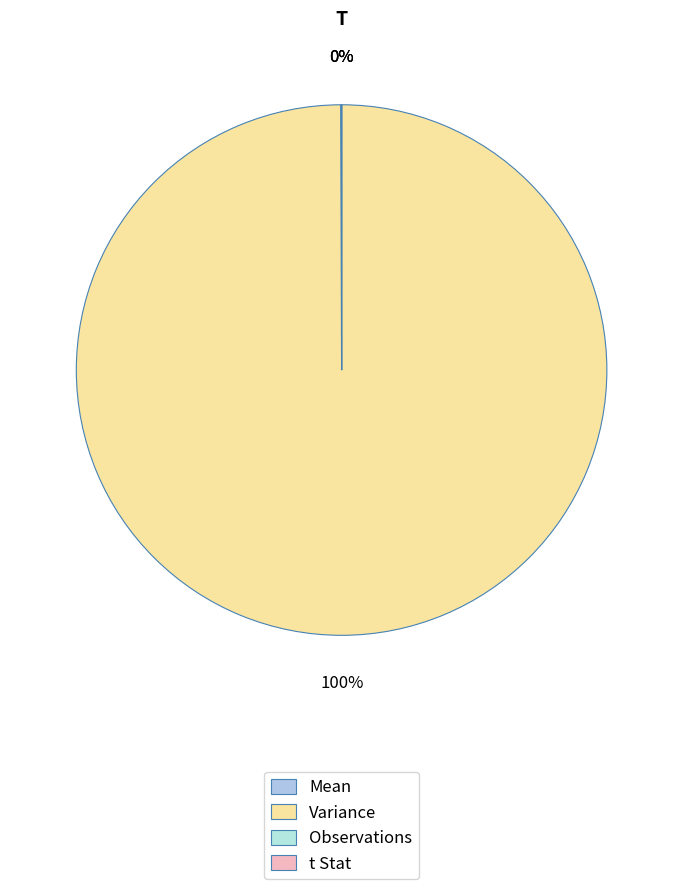

What is the majority slice?

Variance